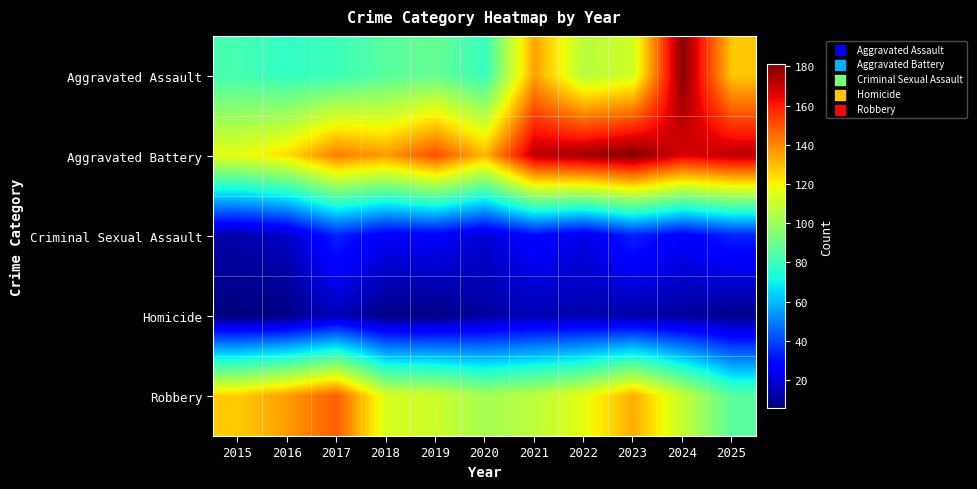

Rank the series by their maximum value, from lowest to highest.

Homicide, Criminal Sexual Assault, Robbery, Aggravated Assault, Aggravated Battery